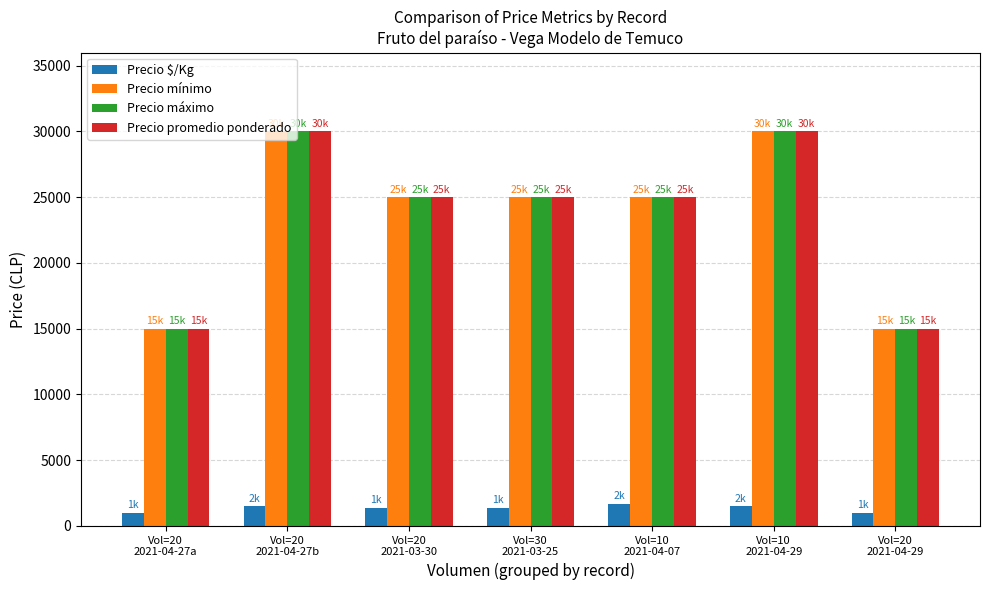

What is the maximum value for Precio $/Kg?

1667